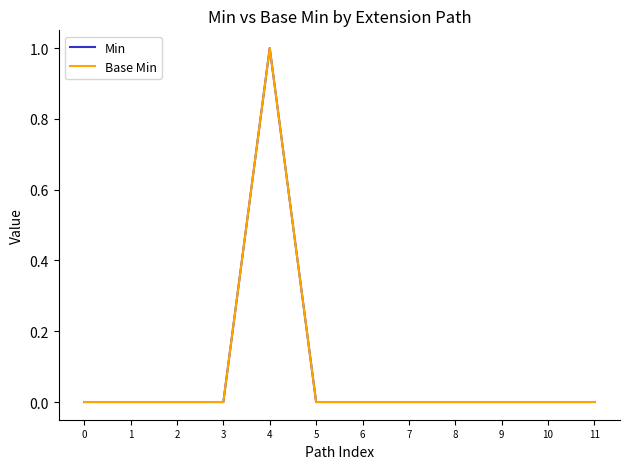

True or false: Base Min has more than 1 points higher than both neighbors.

False